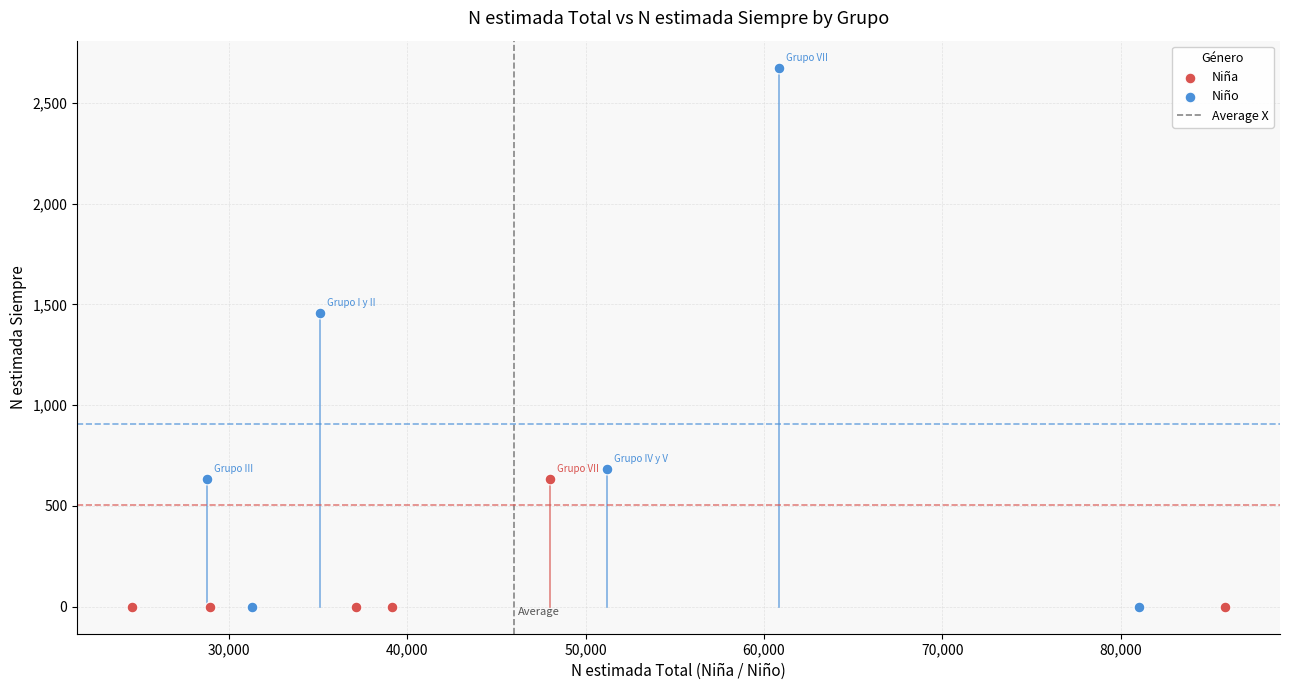

Which series contains the highest Y value?

Niño